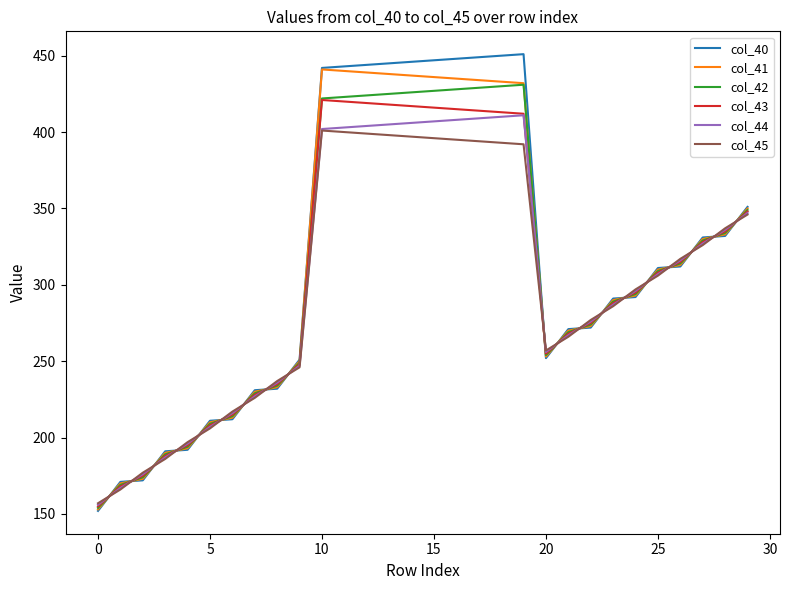

Which series has the widest spread of values?

col_40